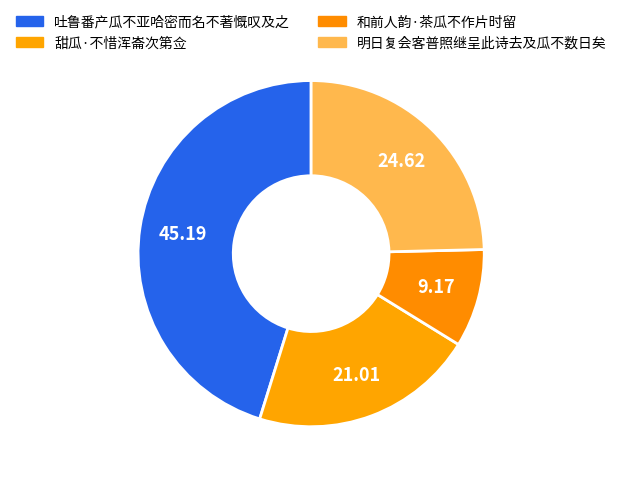

To the nearest percent, what is the difference between the largest and smallest slice percentages?

36%